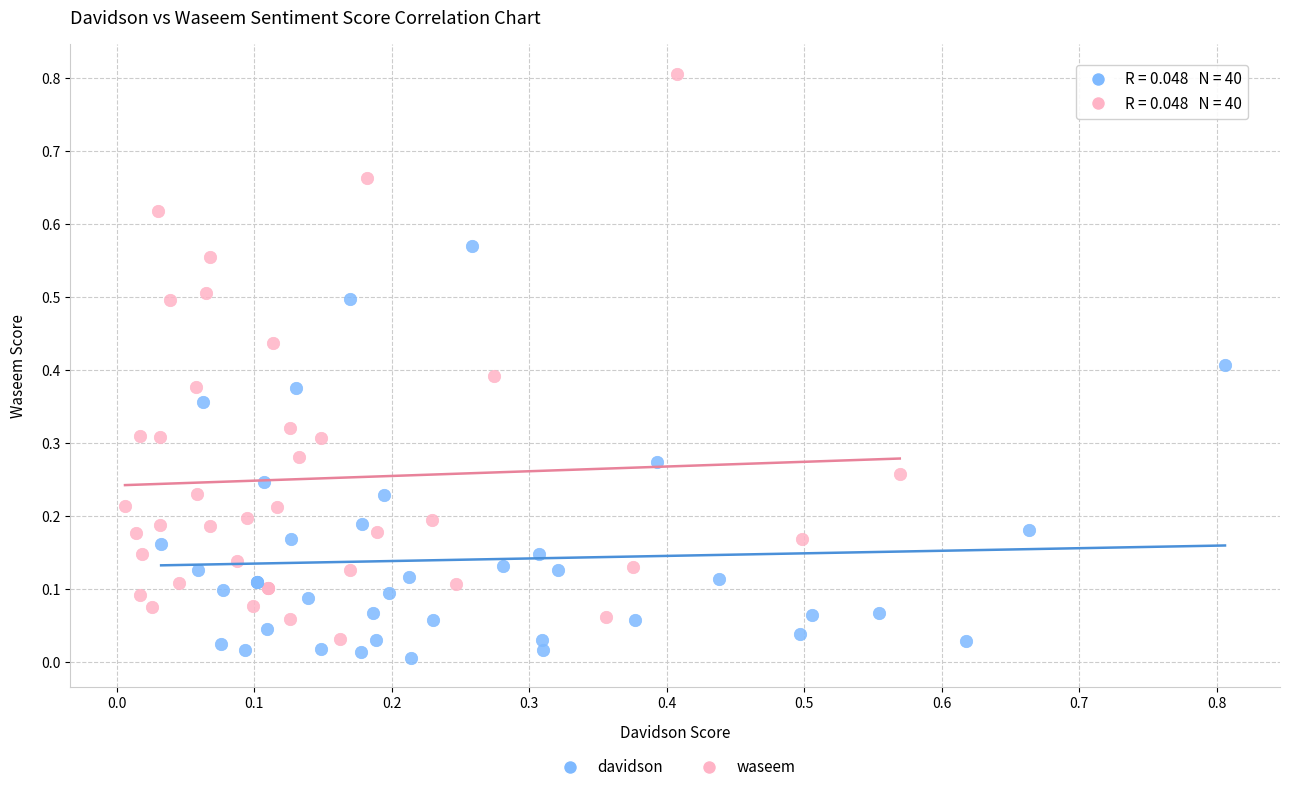

Which series has the widest spread of Y values?

waseem